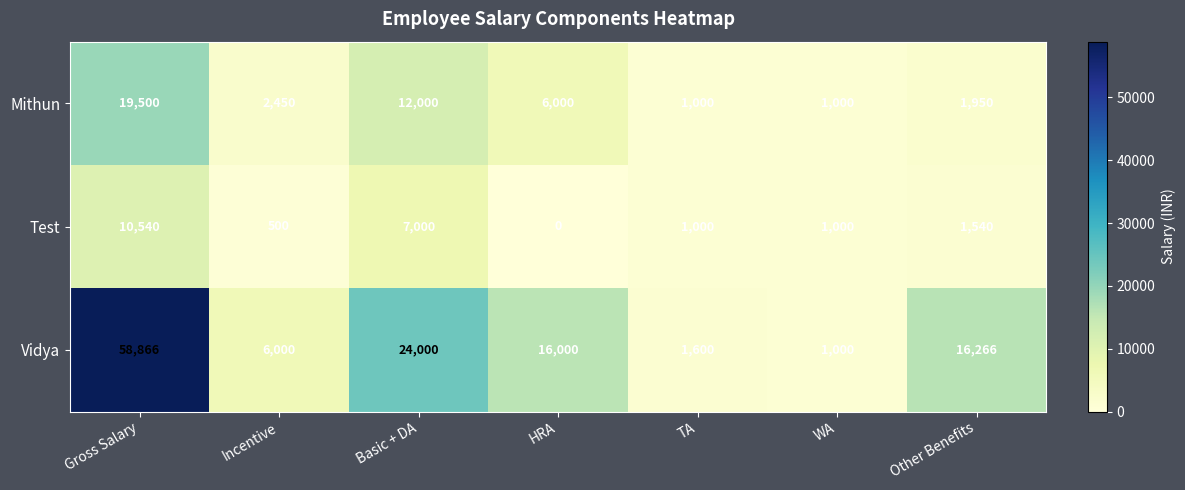

Reading right to left, what are all the values shown in this chart?

Mithun: 1950	1000	1000	6000	12000	2450	19500
Test: 1540	1000	1000	0	7000	500	10540
Vidya: 16266	1000	1600	16000	24000	6000	58866